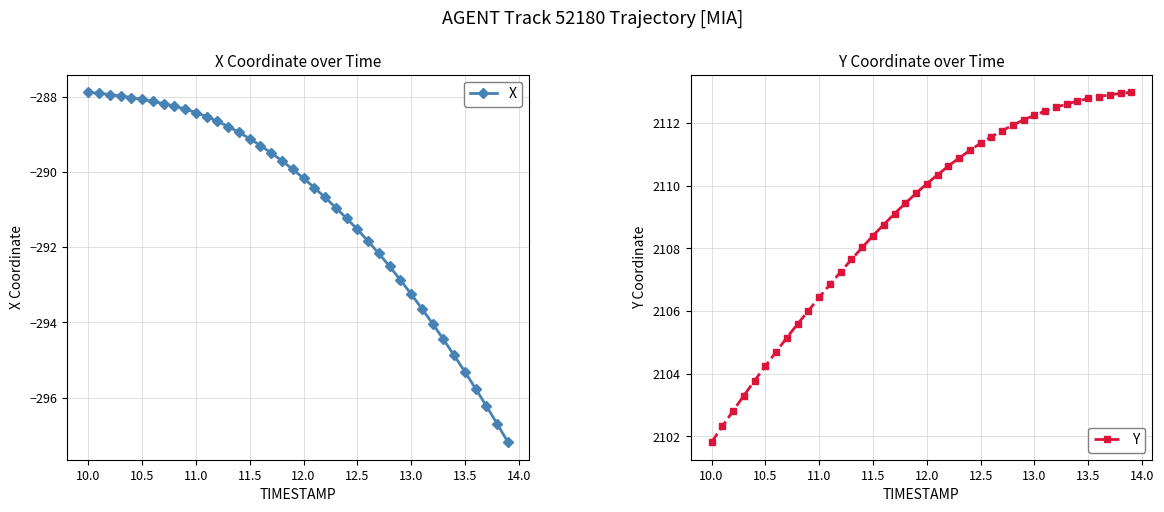

What is the highest value of the X series?

-287.9